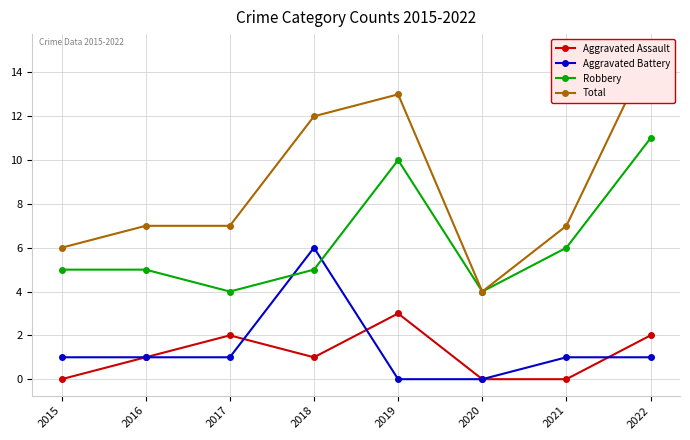

What is the value of the Robbery point at the 6th from the left?

4